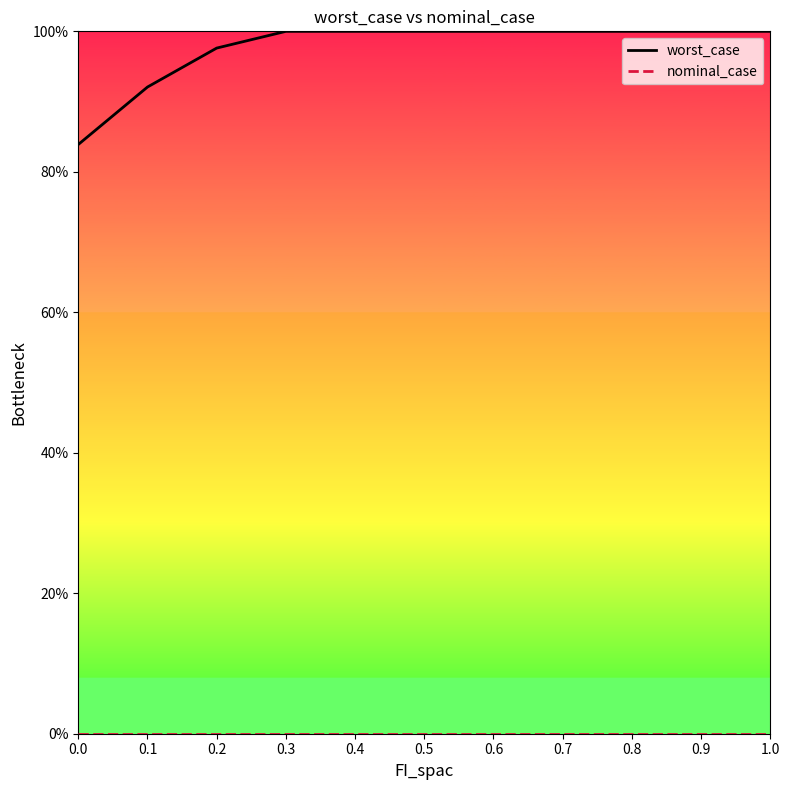

Count the number of categories in the chart.

11